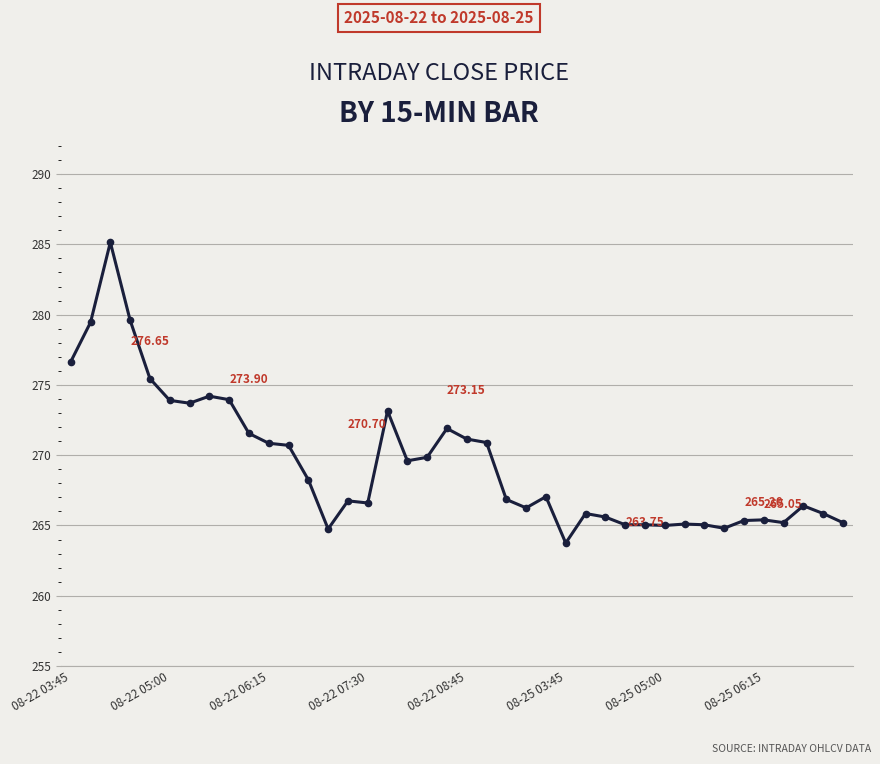

What is the difference between the maximum and minimum values?

21.4